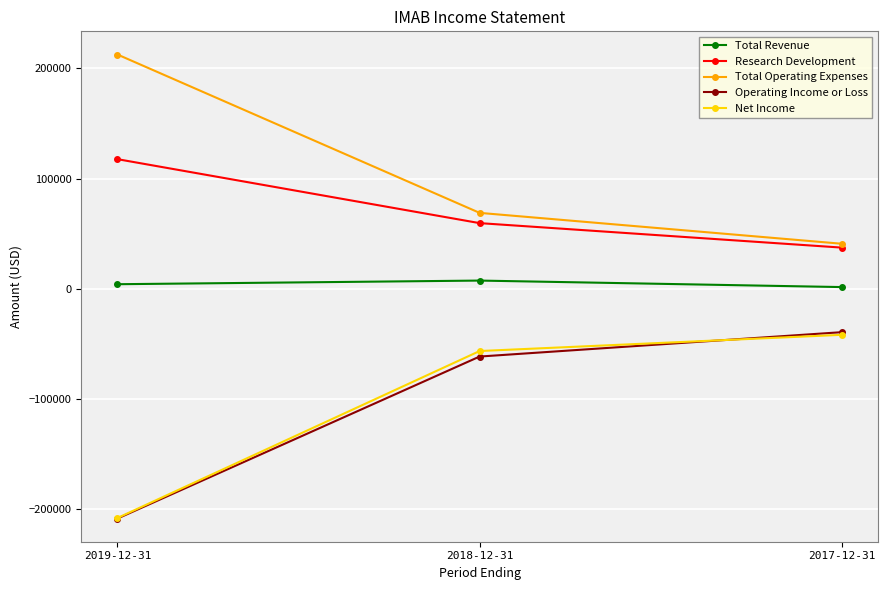

The value of Operating Income or Loss at 2018-12-31 is -61400. True or false?

True